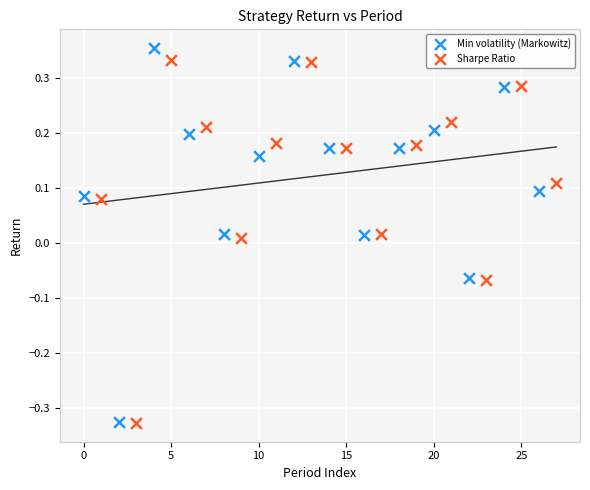

Which series has the widest spread of Y values?

Min volatility (Markowitz)